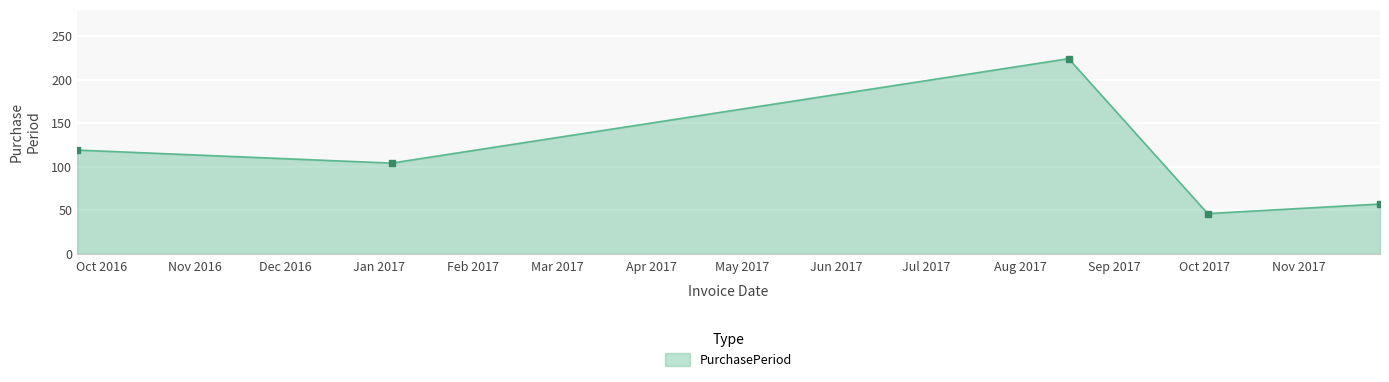

How many interior local valleys (lower than both neighbors) does the data have?

2